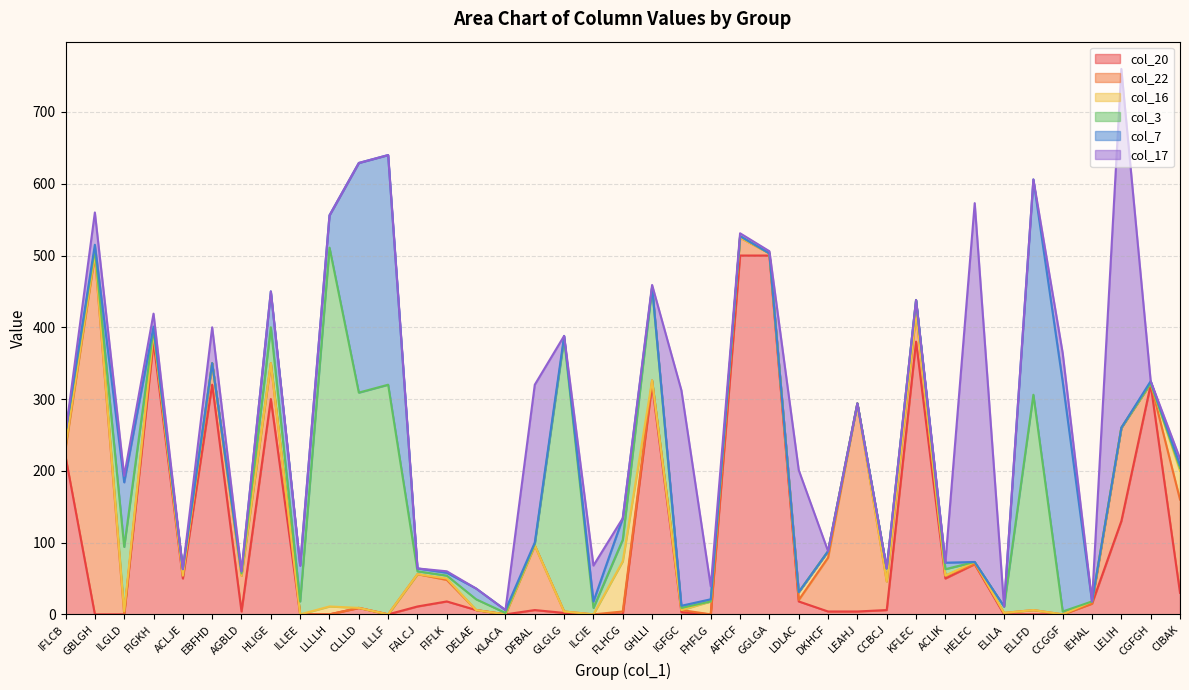

Between GHLLI and KFLEC, which is larger?

KFLEC